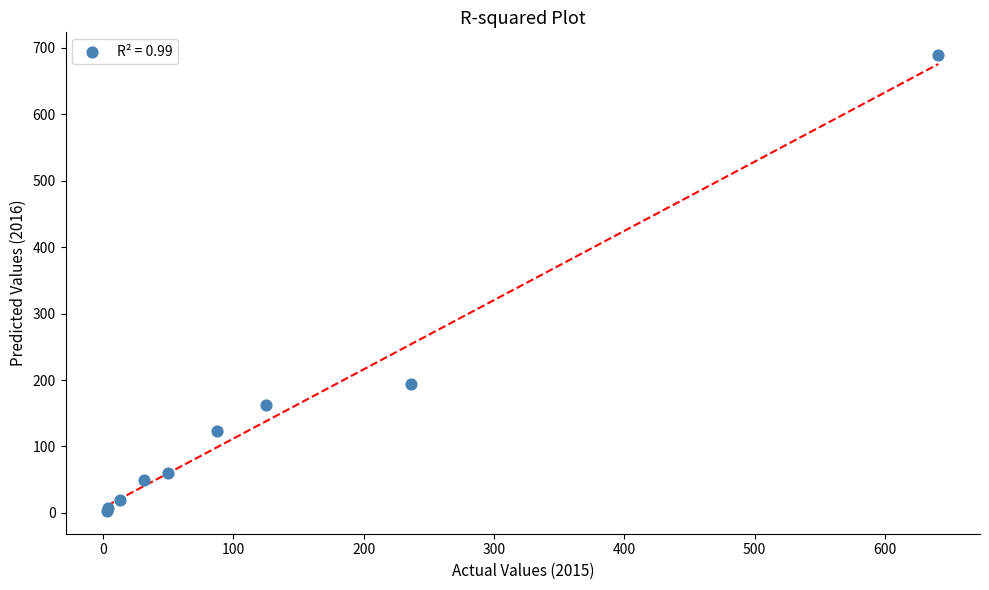

What Y value in the scatter plot is closest to 346?

194